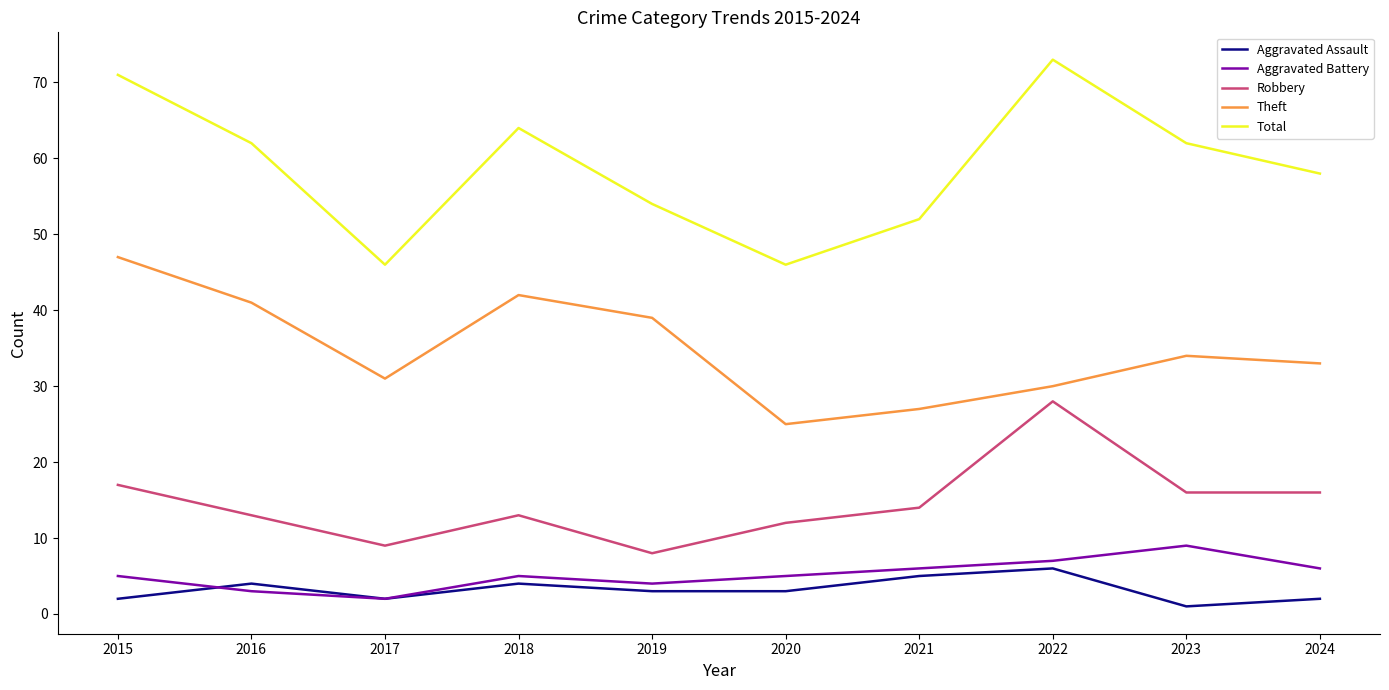

Where does the Total series first go above 62?

2015